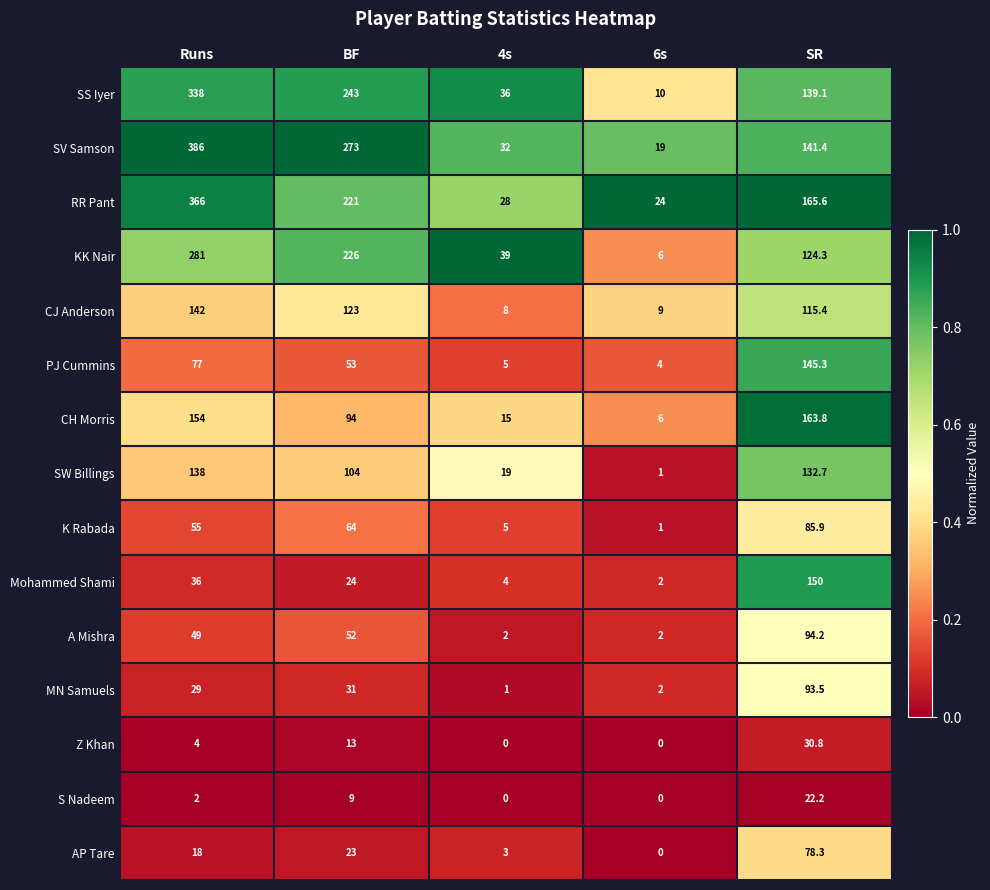

Which series has the largest total across all categories?

SV Samson